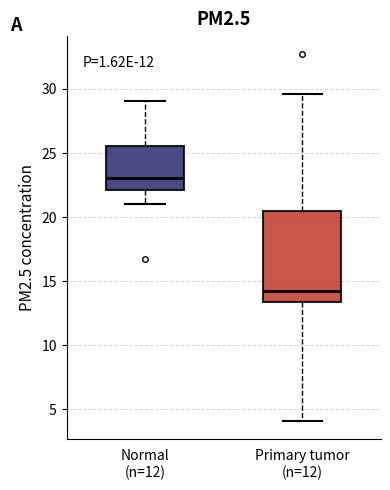

Which box's median line is the lowest?

Primary tumor (n=12)